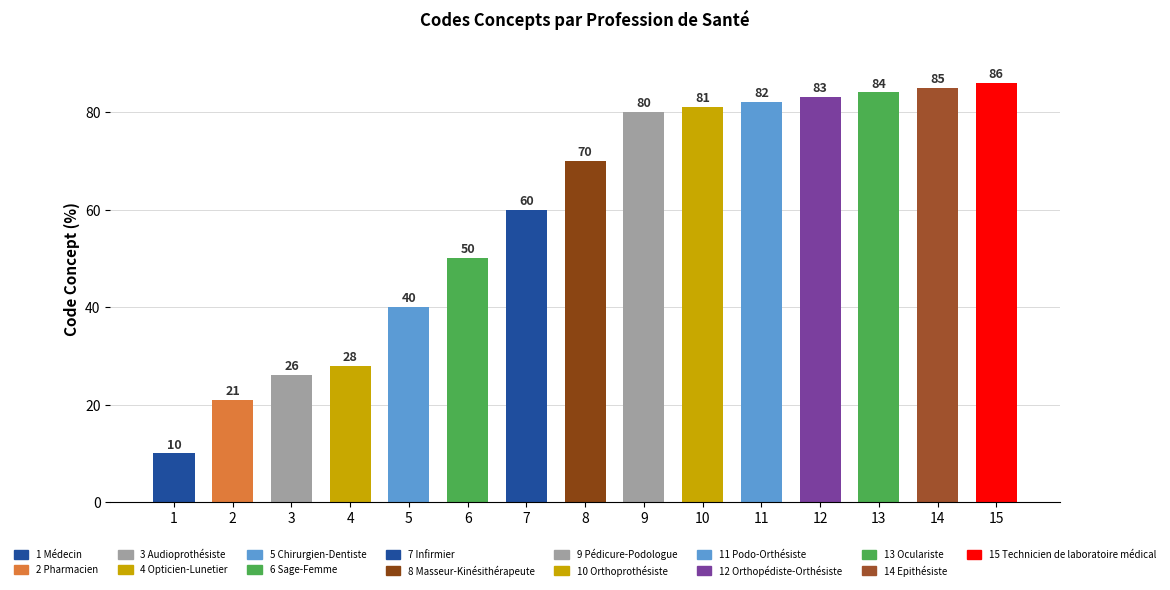

Which has a higher value, 12 or 2?

12